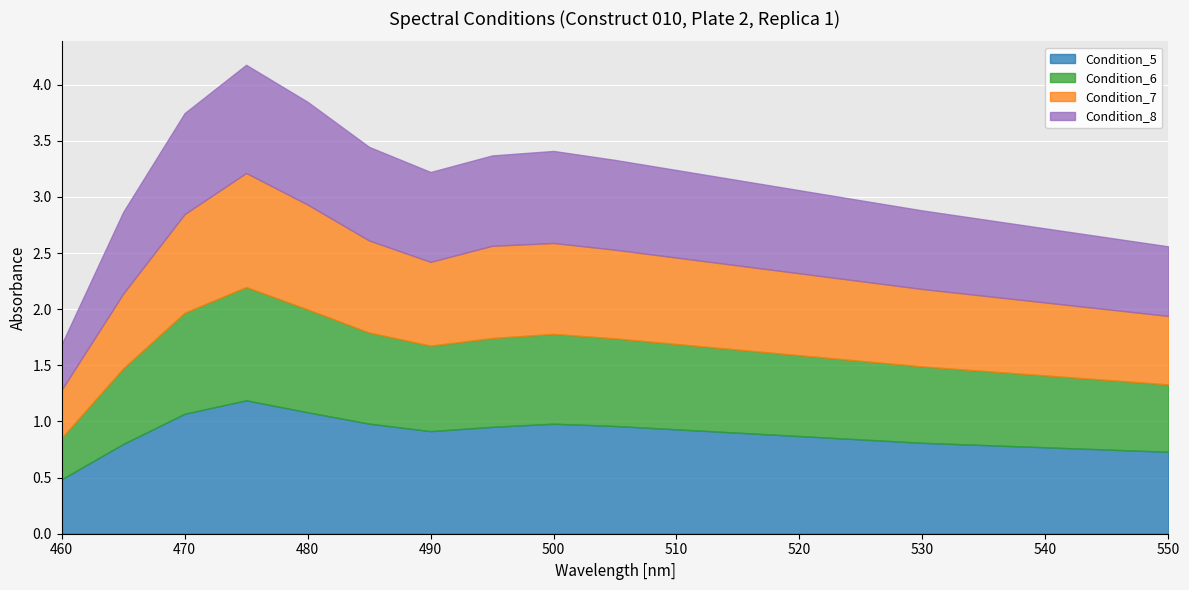

At how many categories does at least one series exceed 0?

19